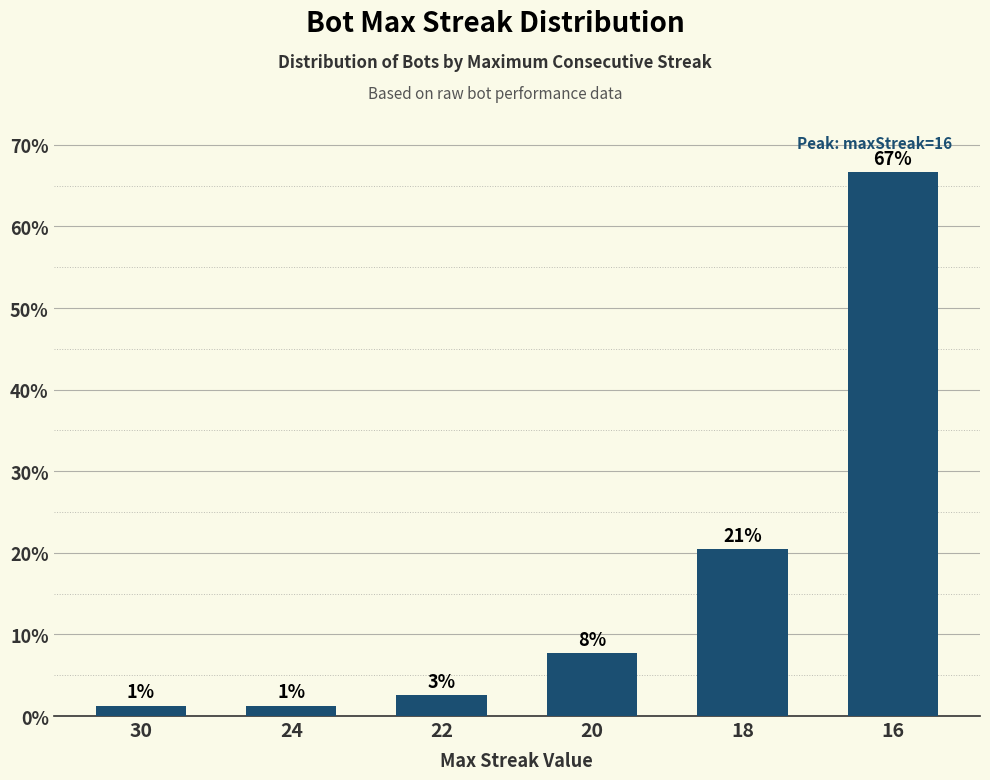

Are the bars horizontal?

No